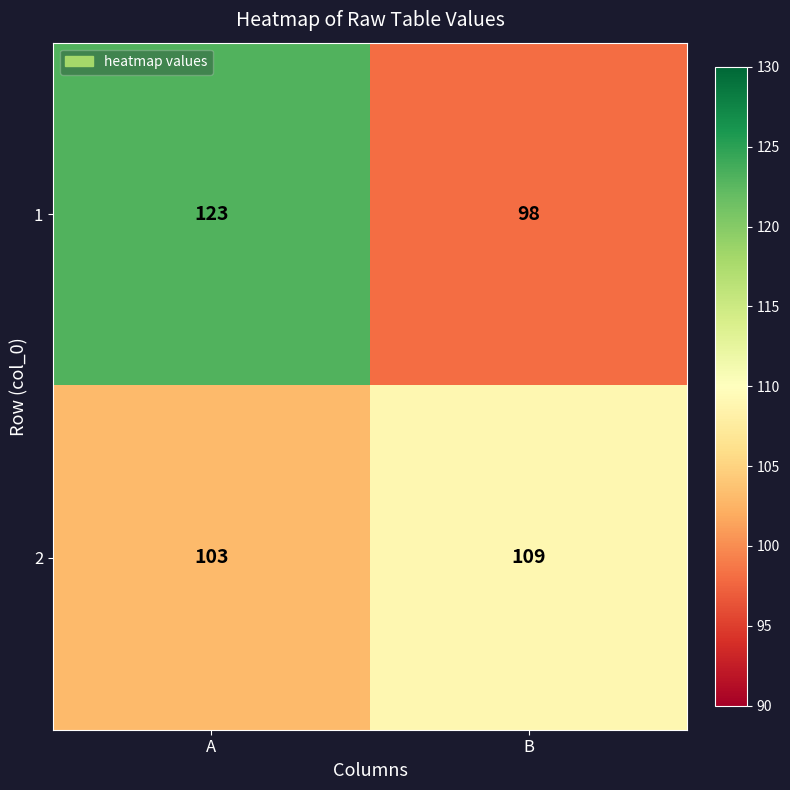

Which label corresponds to the largest value in the chart?

A